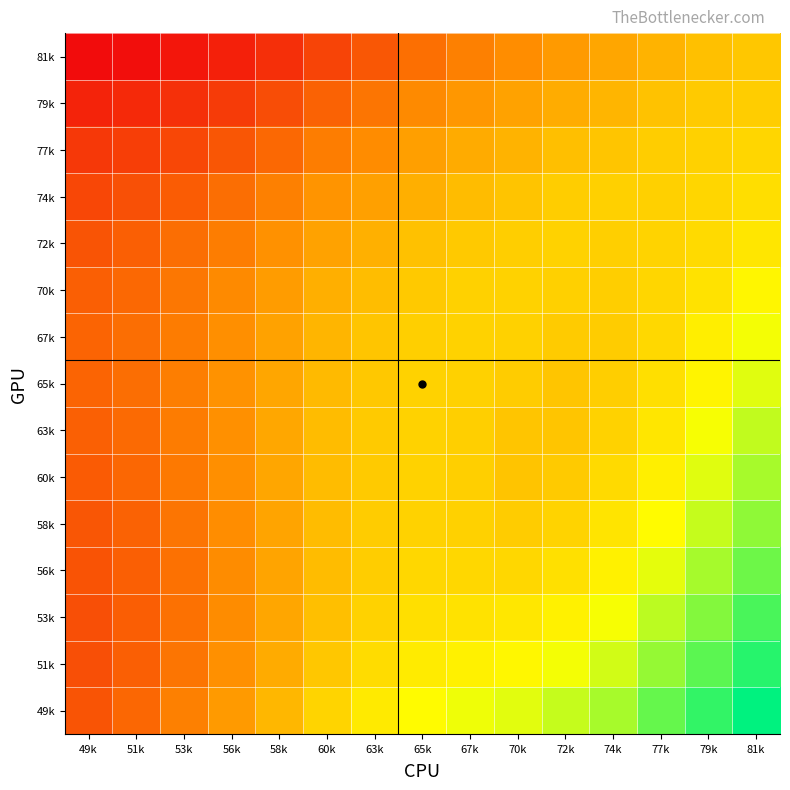

At 49k, list the series in order from smallest to largest.

81k, 79k, 77k, 74k, 53k, 51k, 56k, 72k, 49k, 58k, 60k, 70k, 63k, 67k, 65k